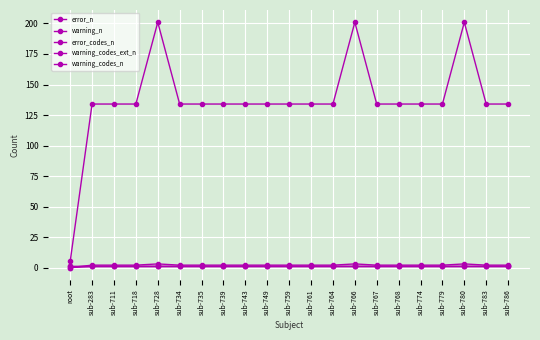

Does the chart have visible grid lines?

Yes